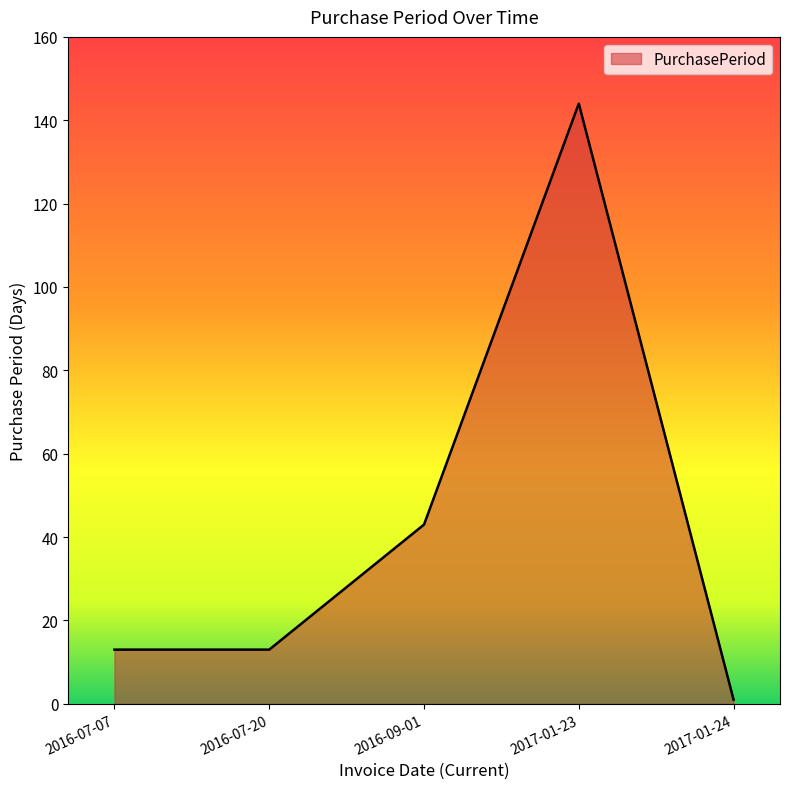

What is the smallest value displayed?

1